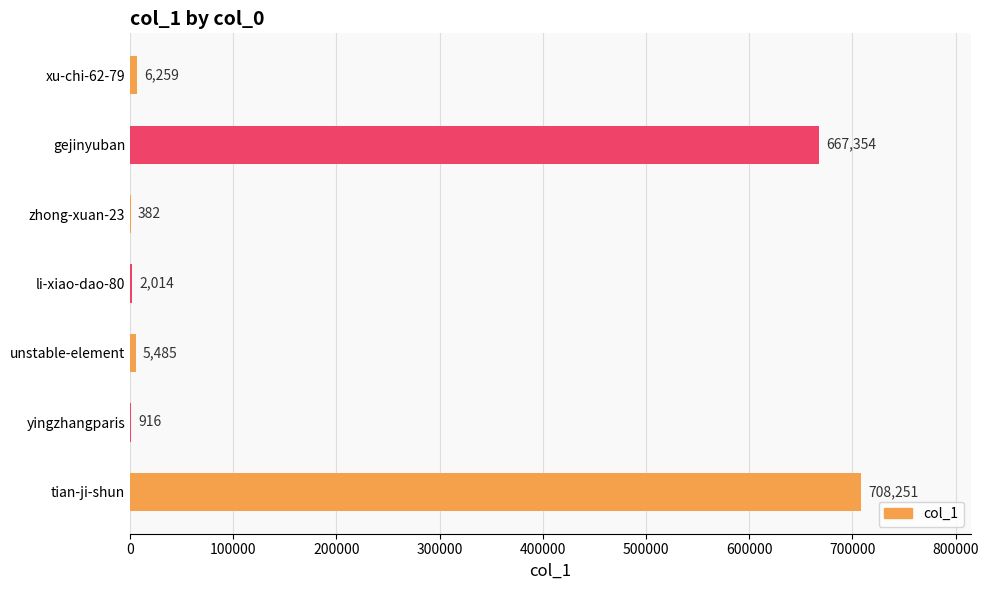

Where is the data nearest to the value 354316?

gejinyuban